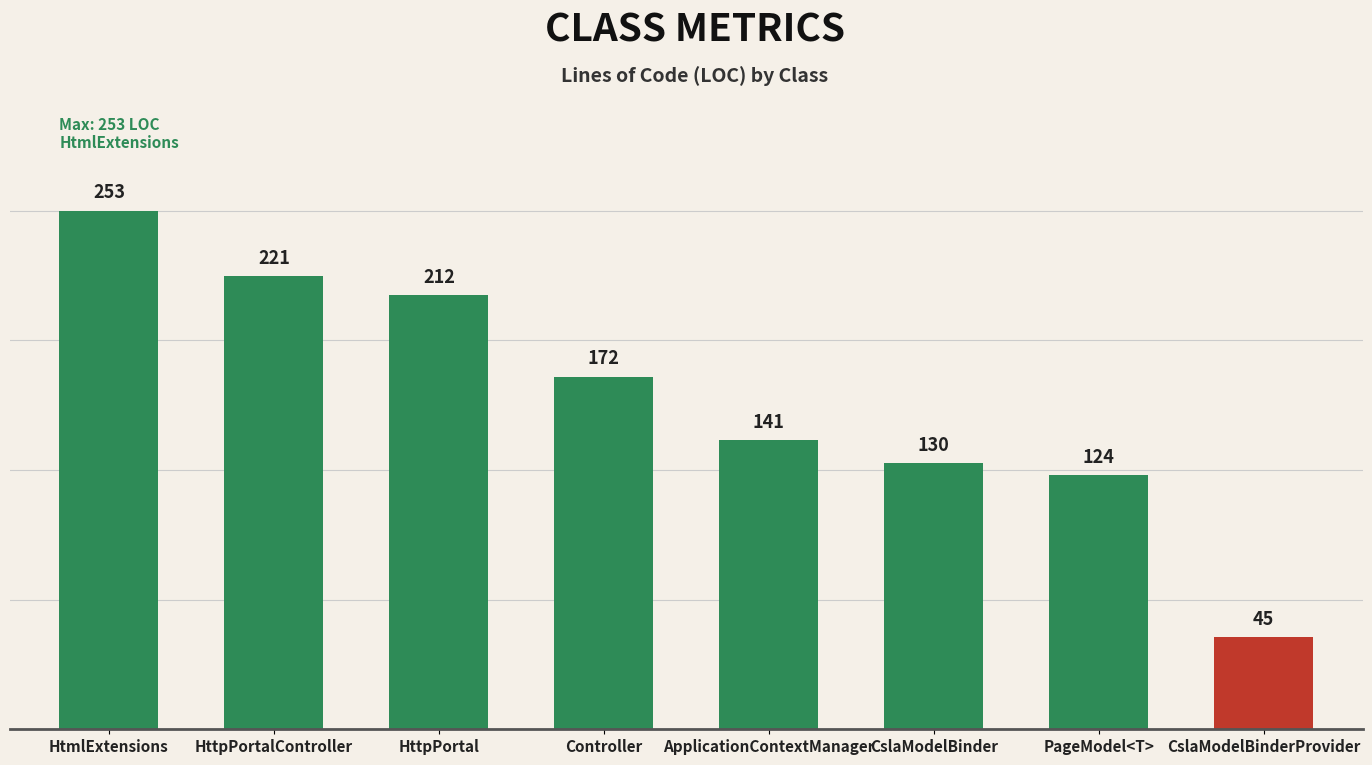

What is the sum of the values at CslaModelBinder and PageModel<T>?

254